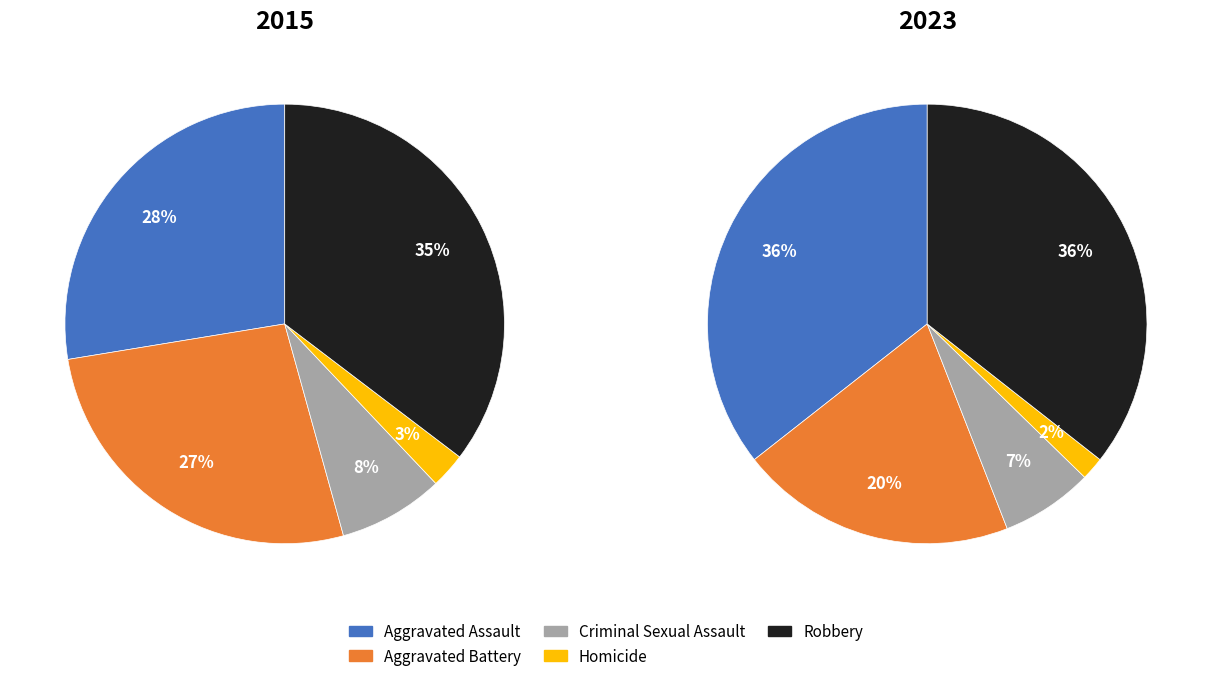

What is the largest slice in the pie chart?

Aggravated Assault